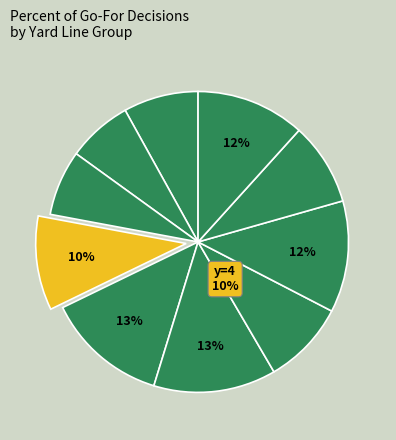

What is the smallest slice in the pie chart?

y=3